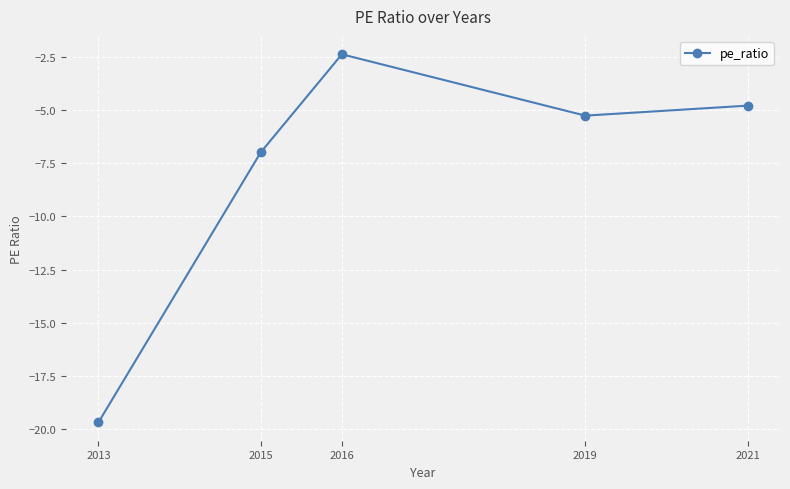

Which has a higher value, 2015 or 2021?

2021